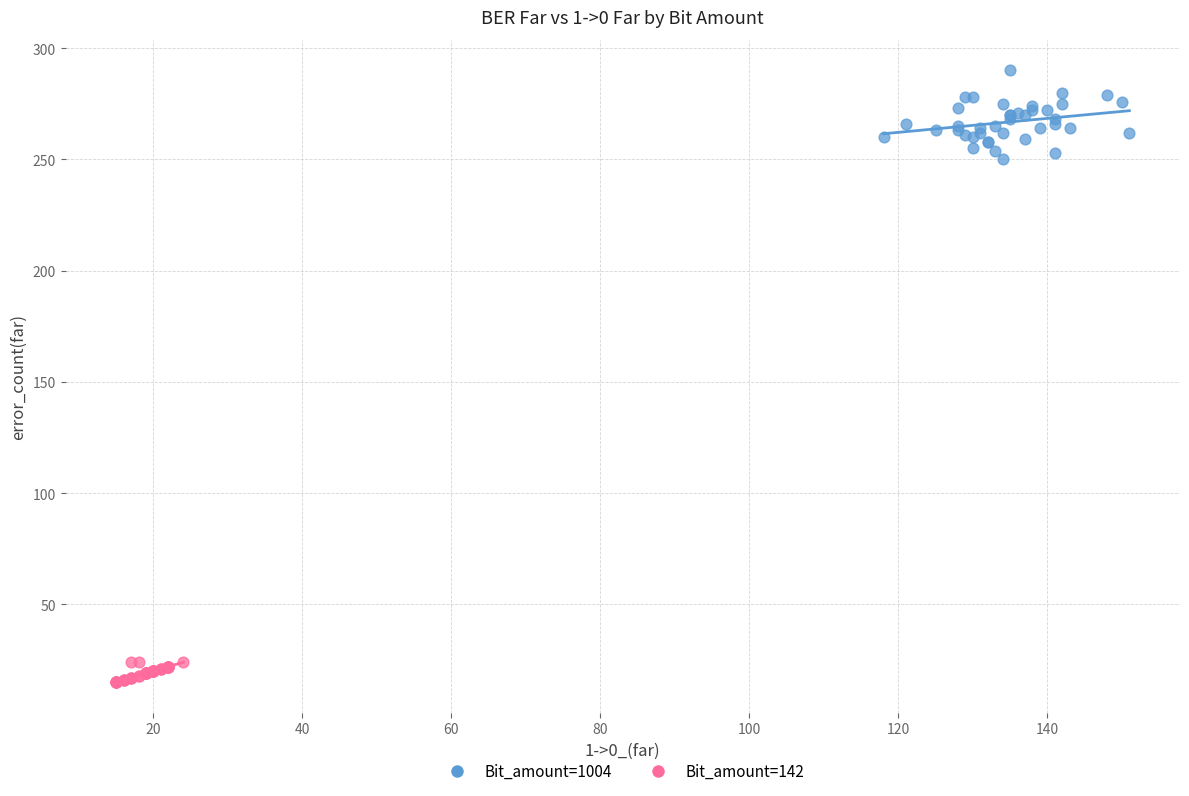

What are all the series names shown in the legend?

Bit_amount=1004, Bit_amount=142